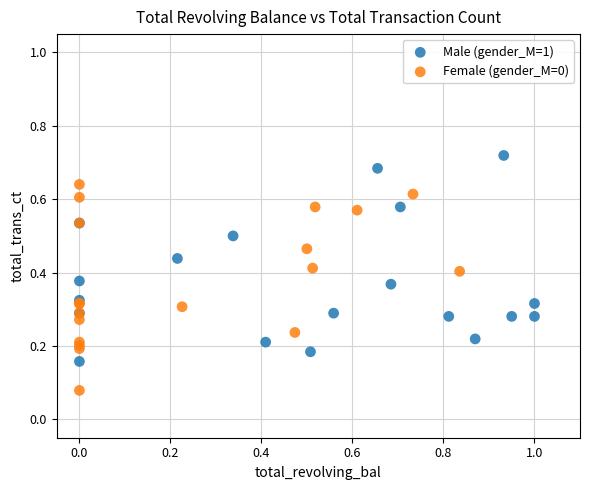

Which series reaches the maximum Y coordinate?

Male (gender_M=1)